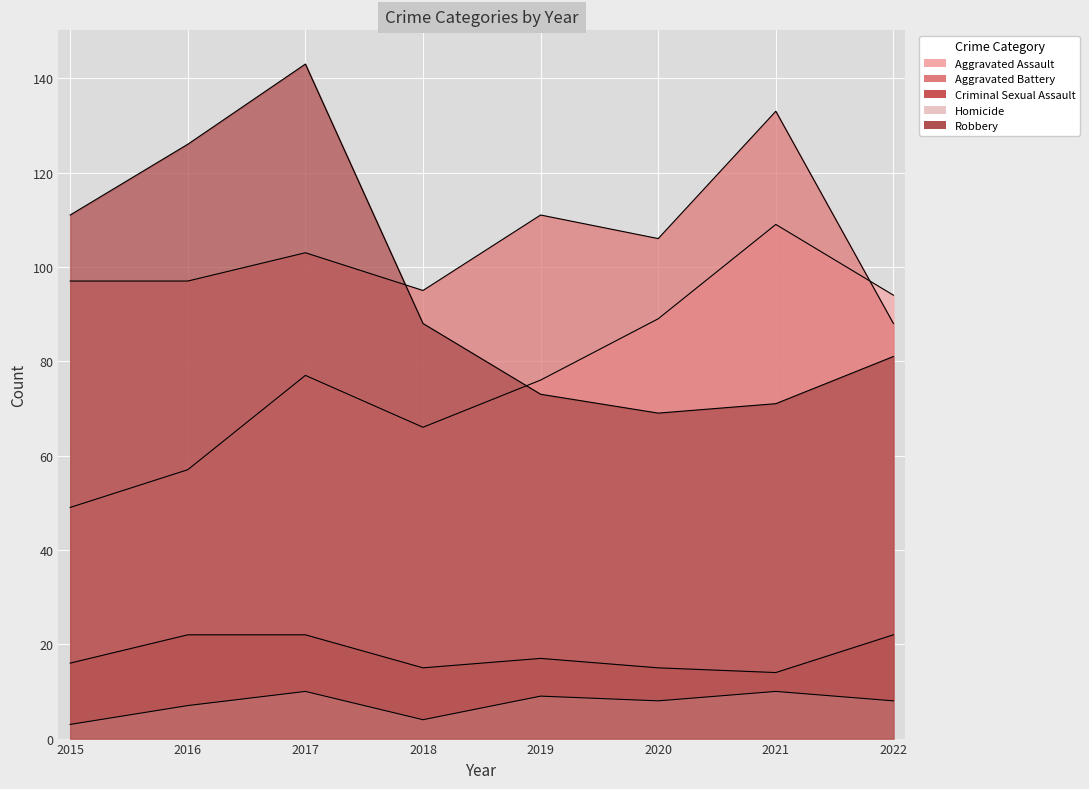

Is the value of Aggravated Battery at 2020 greater than the value of Aggravated Assault at 2019?

Yes